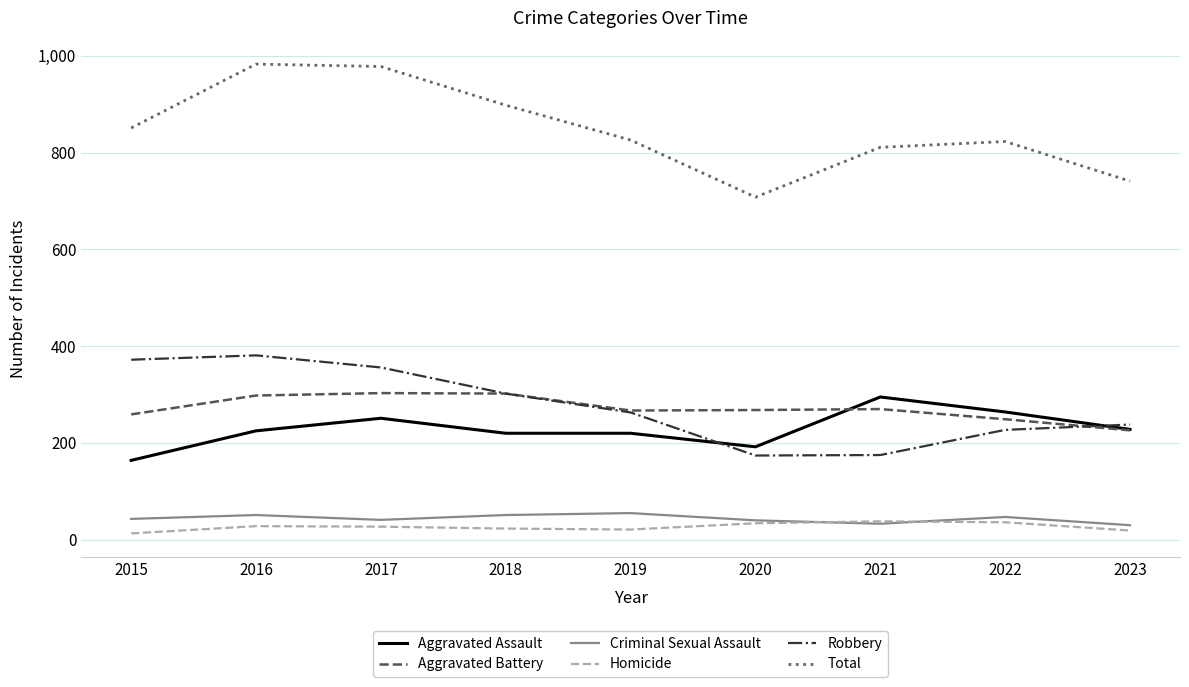

True or false: Robbery and Total intersect in this chart.

False